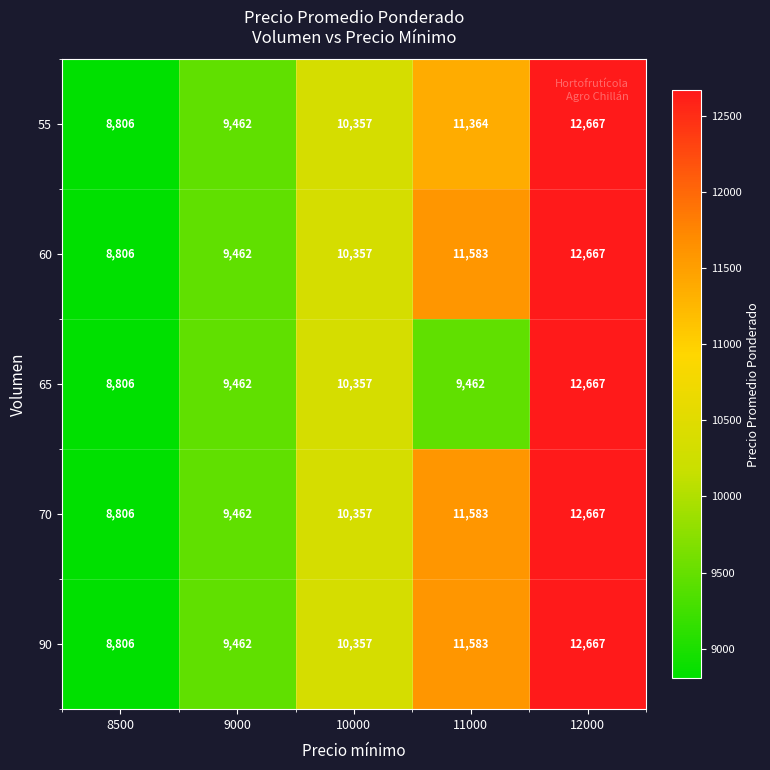

What is the sum of the 65 values at 9000 and 11000?

18924